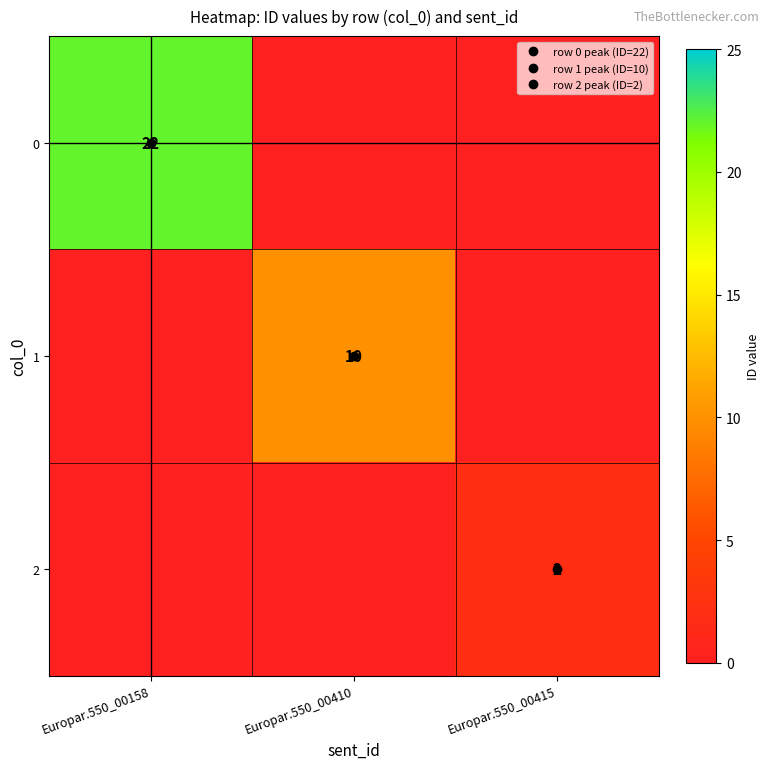

How many values in 2 are above zero?

1